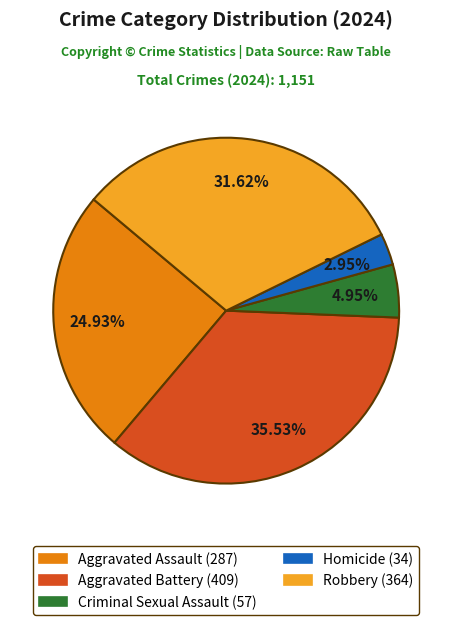

To the nearest percent, what percentage of the pie is Aggravated Assault?

25%